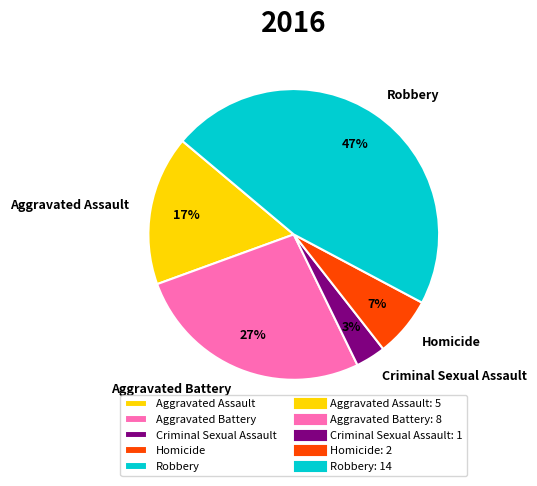

To the nearest percent, what percentage of the pie is Aggravated Battery?

27%